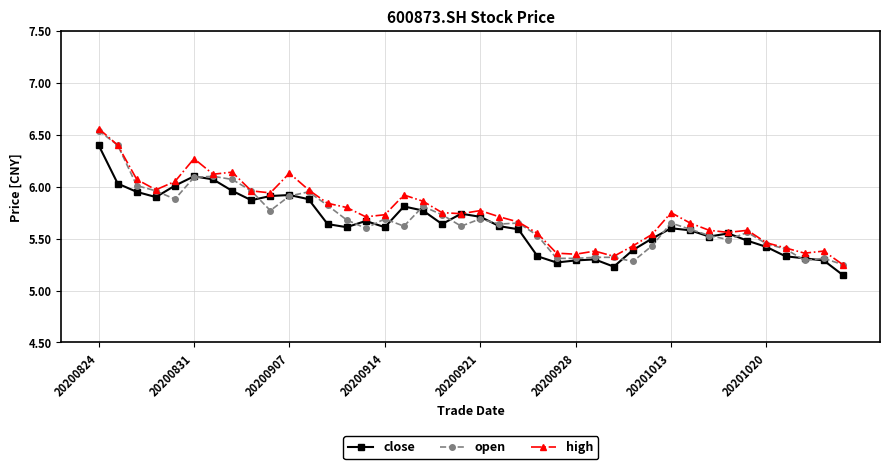

At how many categories does at least one series exceed 5?

40